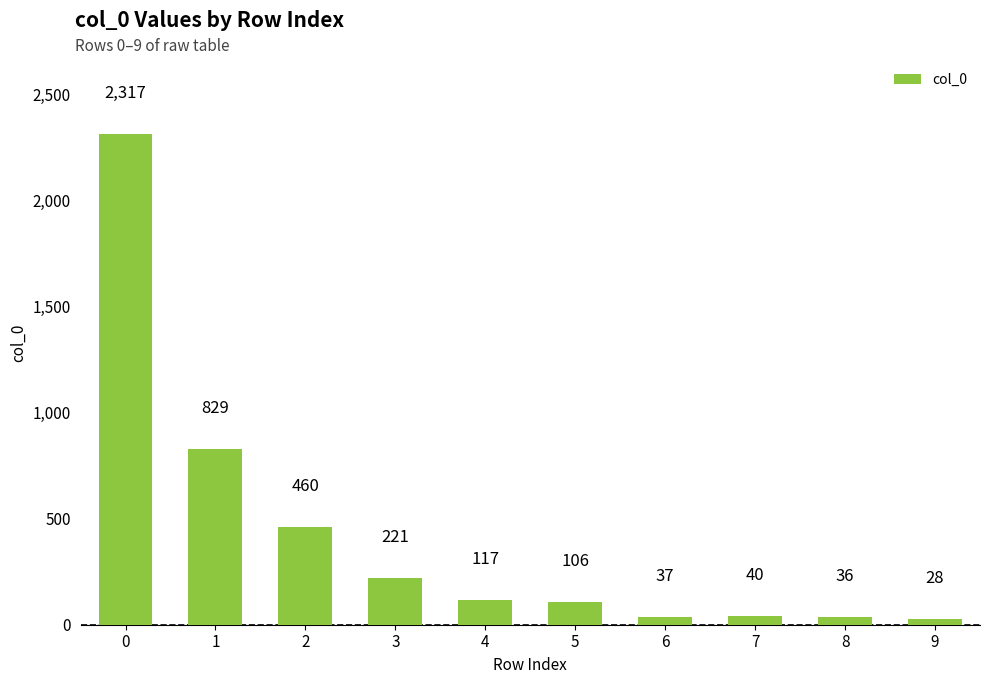

What is the sum of the values at 7 and 1?

869